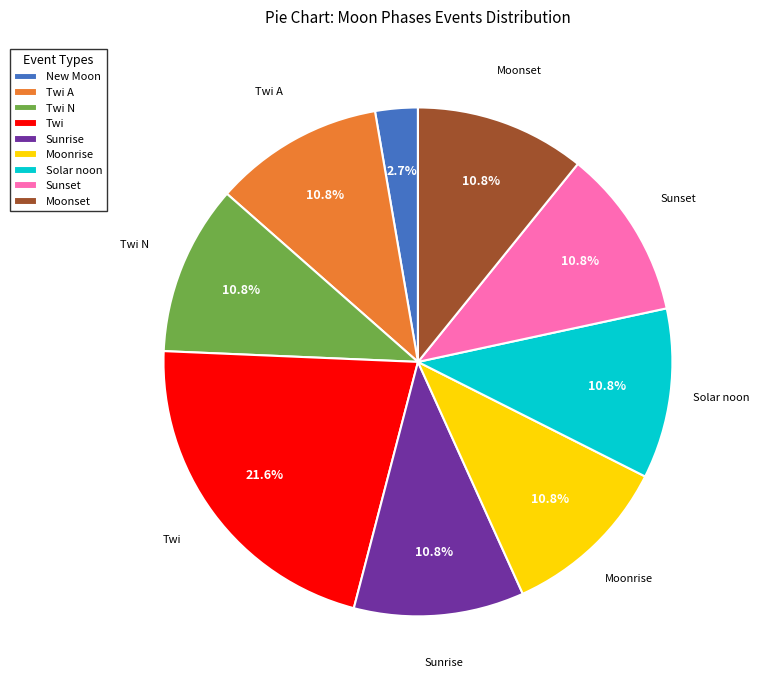

How many slices are in this pie chart?

9